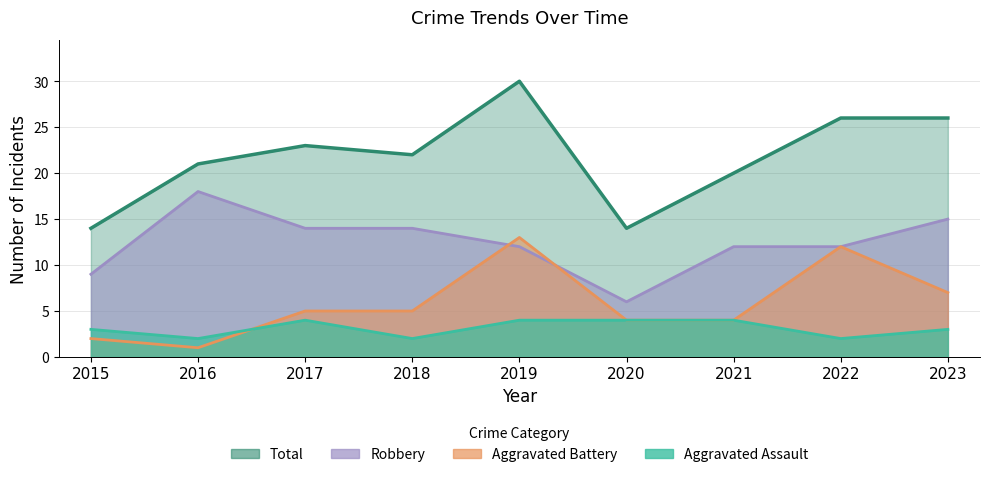

Which series has the largest range (max minus min)?

Total